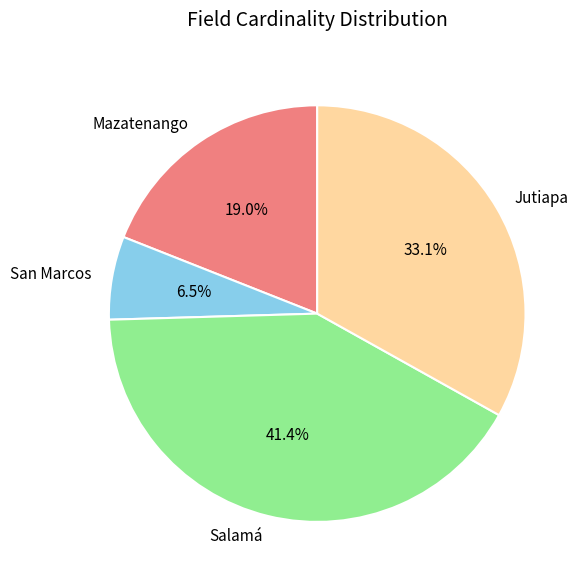

Does San Marcos represent more than half of the total?

No